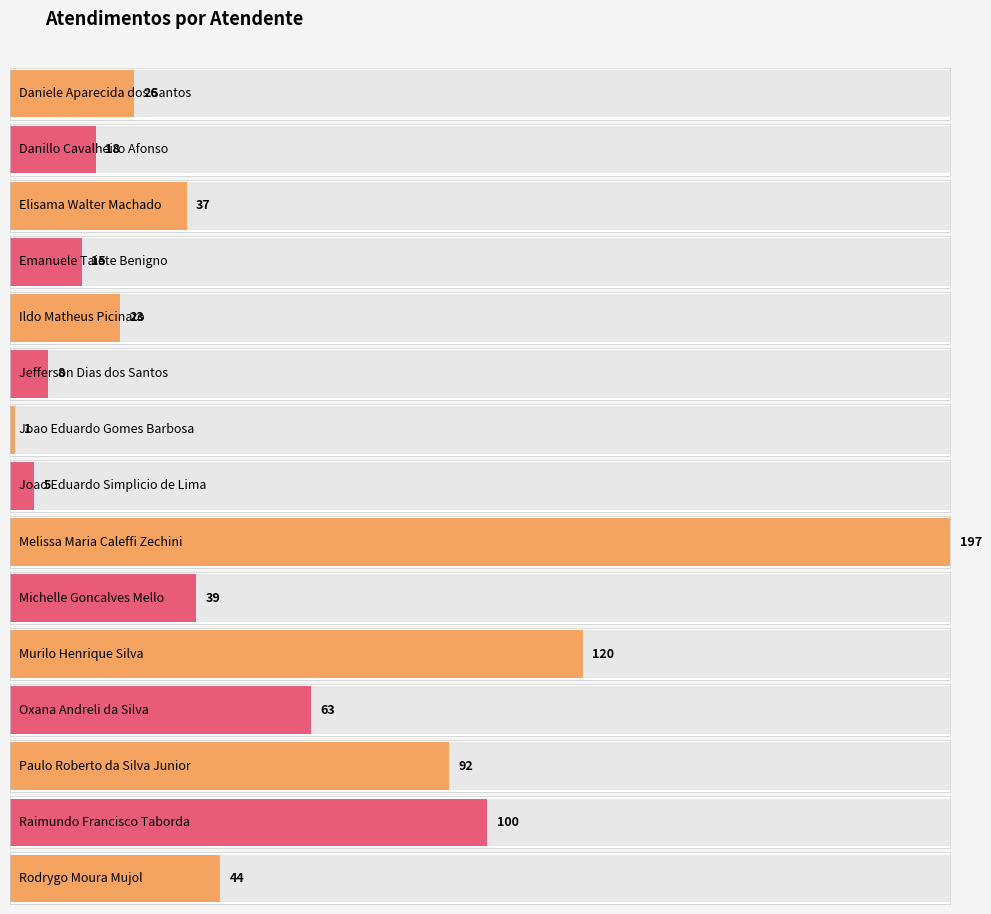

What is the label of the 12th bar from the right?

Emanuele Taiete Benigno